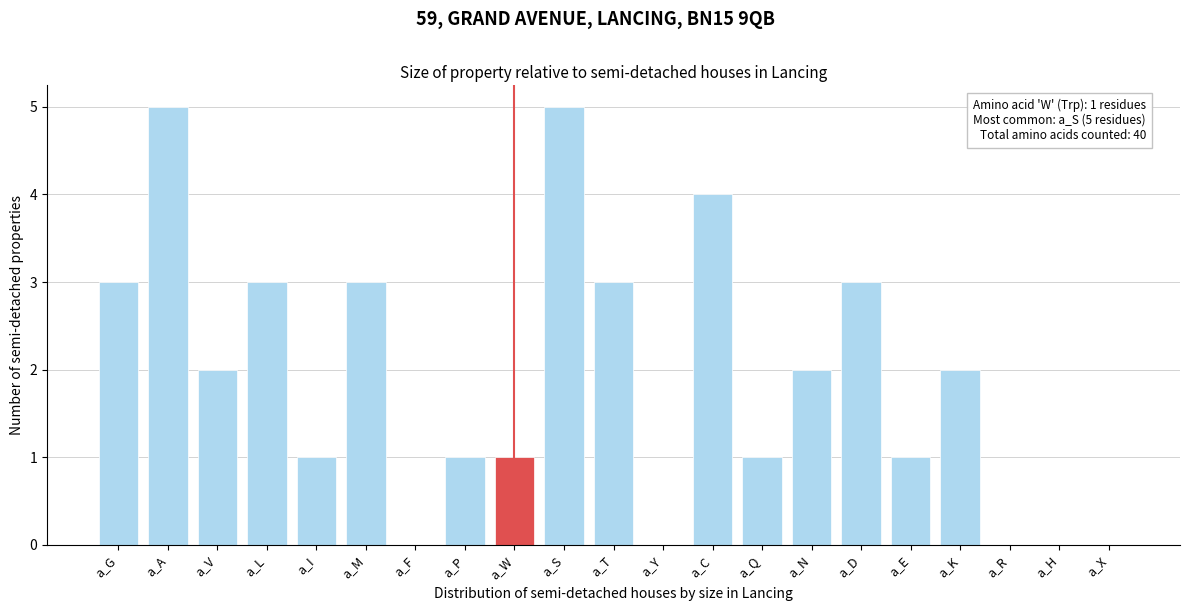

Reading right to left, what are all the values shown in this chart?

a_X=0	a_H=0	a_R=0	a_K=2	a_E=1	a_D=3	a_N=2	a_Q=1	a_C=4	a_Y=0	a_T=3	a_S=5	a_W=1	a_P=1	a_F=0	a_M=3	a_I=1	a_L=3	a_V=2	a_A=5	a_G=3